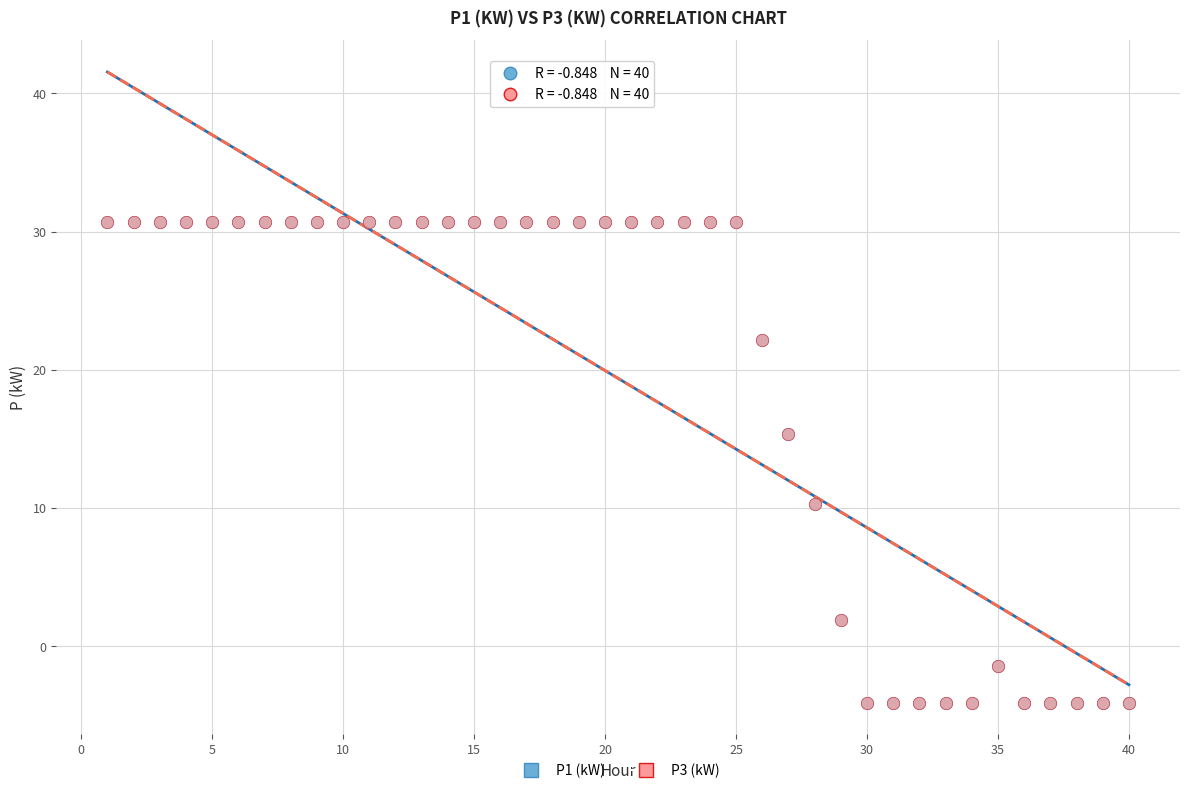

What are all the series names shown in the legend?

P1 (kW), P3 (kW)